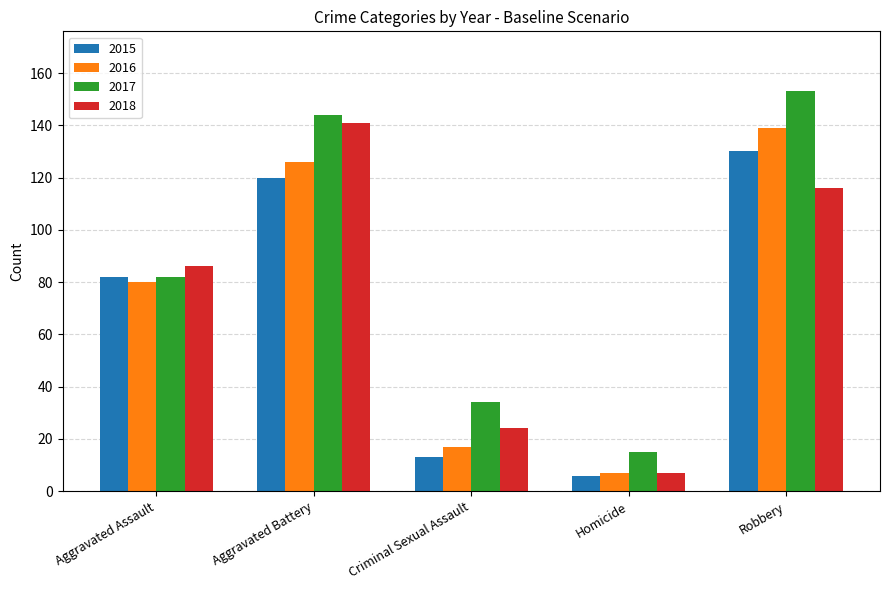

What is the difference between the second highest and second lowest values in the 2017 series?

110